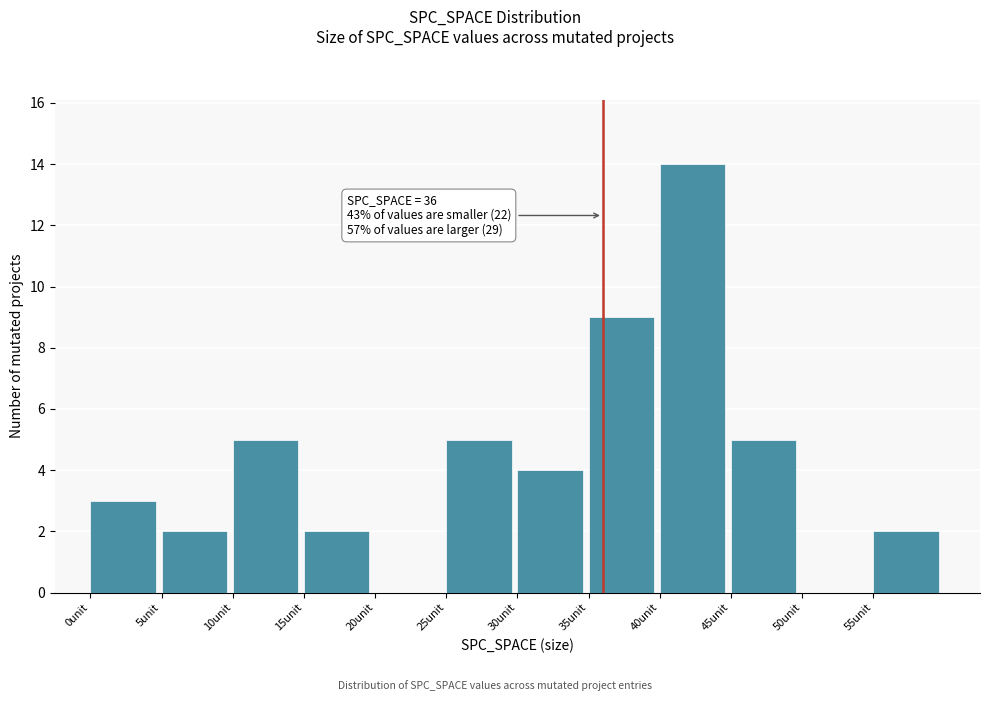

Which range on the x-axis has the tallest bar?

40 to 45